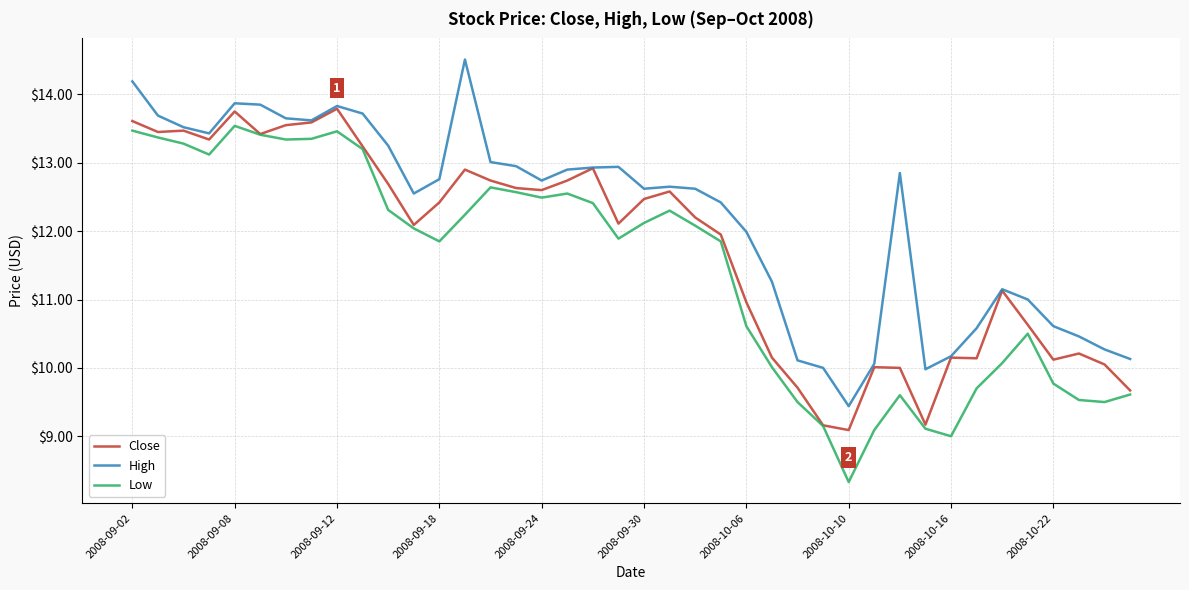

List the series in order of their overall mean, lowest first.

Low, Close, High